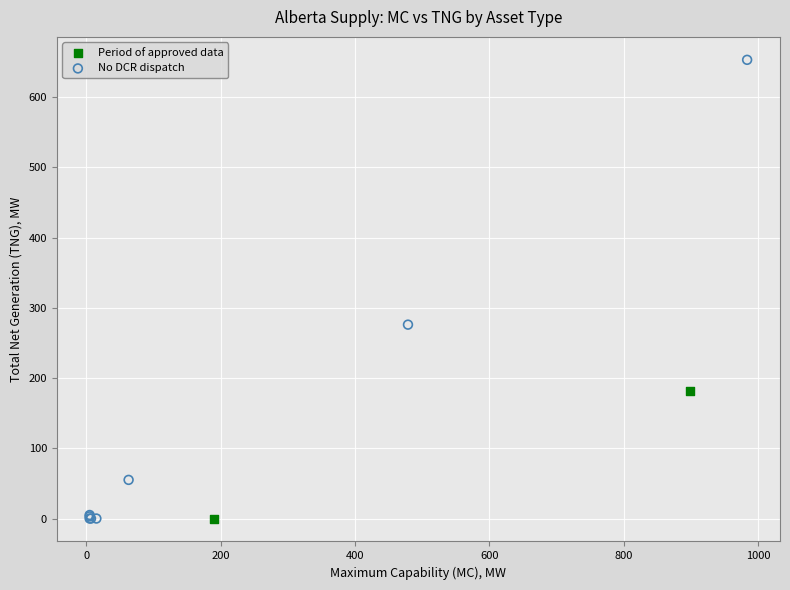

Which series reaches the maximum Y coordinate?

No DCR dispatch